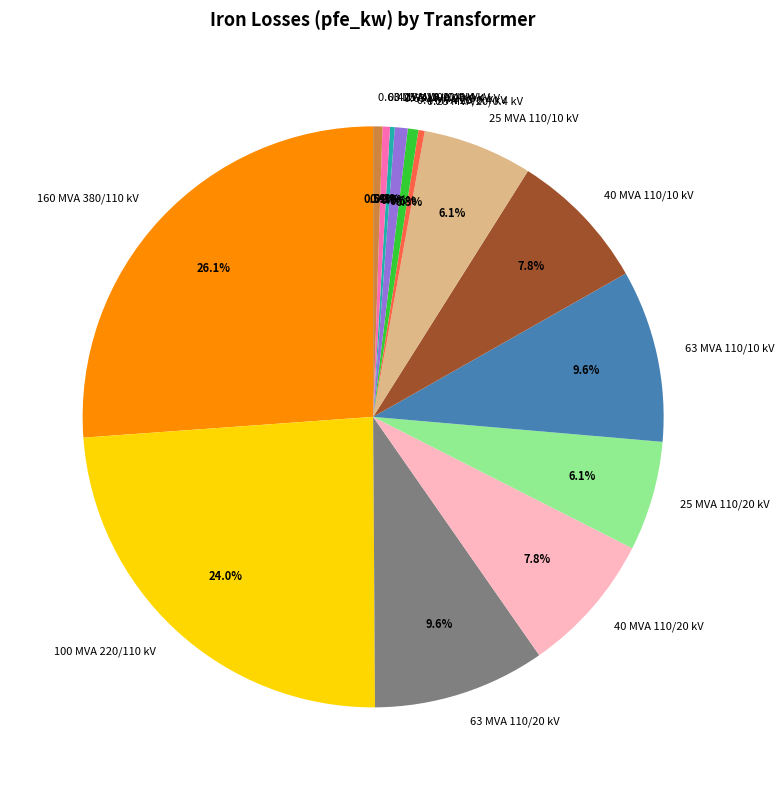

Approximately how many times larger is the value at 63 MVA 110/10 kV compared to 40 MVA 110/20 kV?

1.2